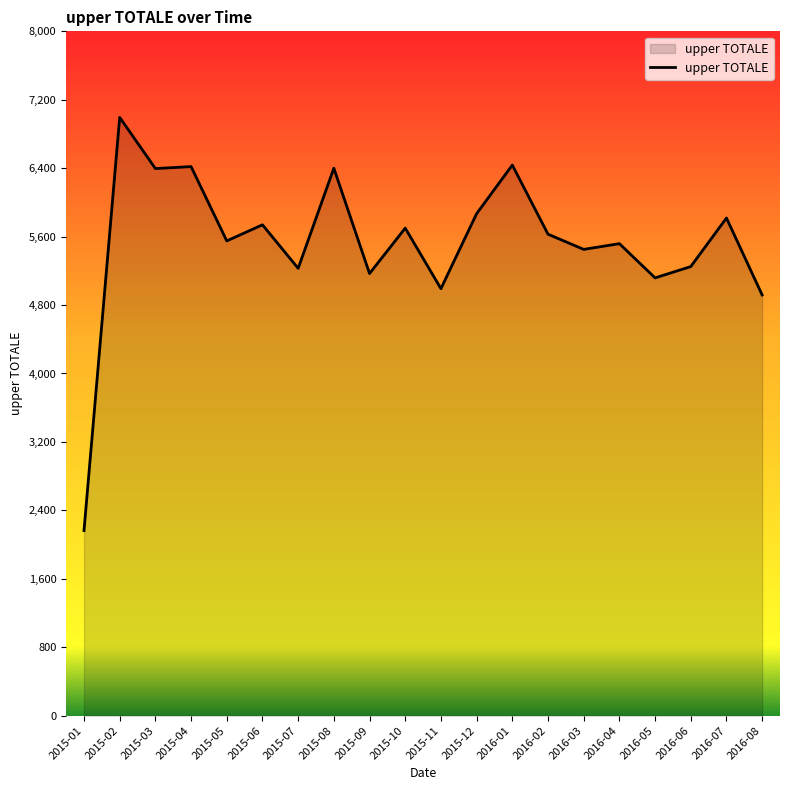

True or false: the data has more than 0 interior local peaks.

True